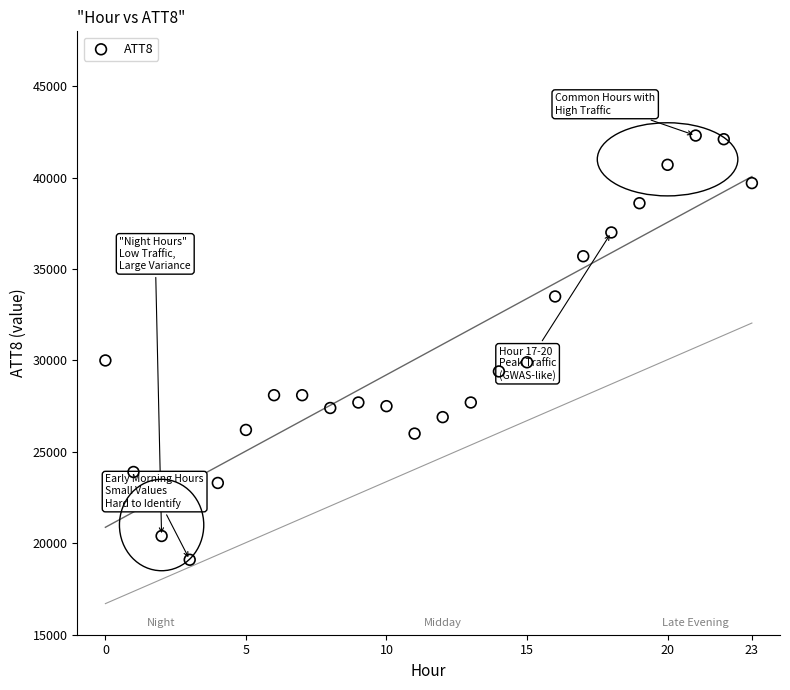

What is the range of Y values (max minus min)?

23200